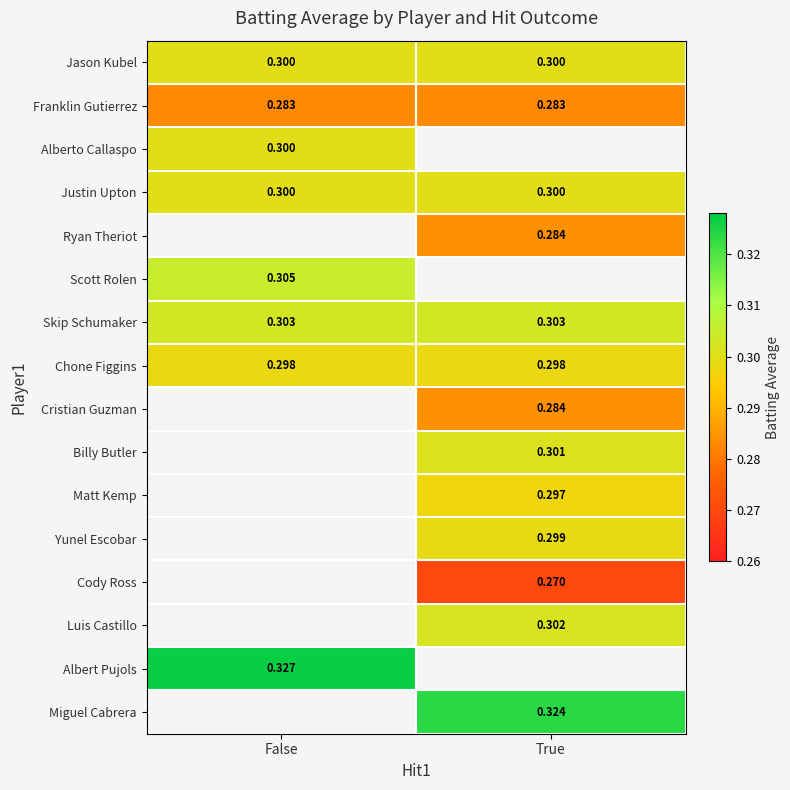

At how many categories does at least one series exceed 0?

2